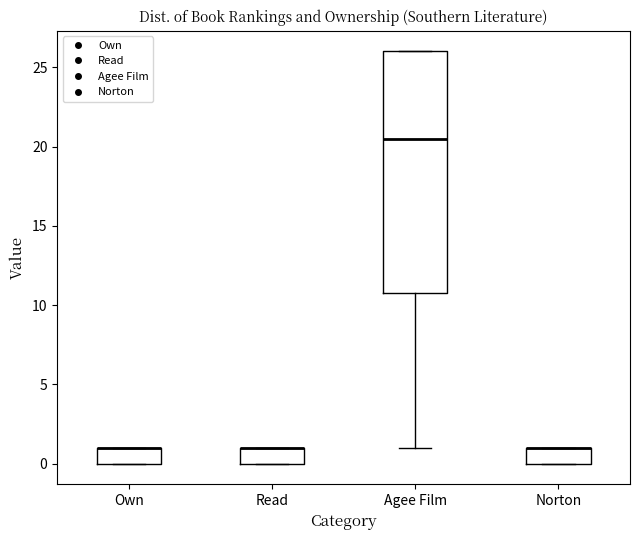

Reading left to right, read every box against the y-axis: the position of its median line, the range the box covers, and the ends of its whiskers. The values are not printed on the chart, so give them approximately, as read against the axis.

Own: median 1.0 (drawn on the box's upper edge), box 0.0 to 1.0, whiskers 0.0 to 1.0
Read: median 1.0 (drawn on the box's upper edge), box 0.0 to 1.0, whiskers 0.0 to 1.0
Agee Film: median 20.5, box 11.0 to 26.0, whiskers 1.0 to 26.0
Norton: median 1.0 (drawn on the box's upper edge), box 0.0 to 1.0, whiskers 0.0 to 1.0